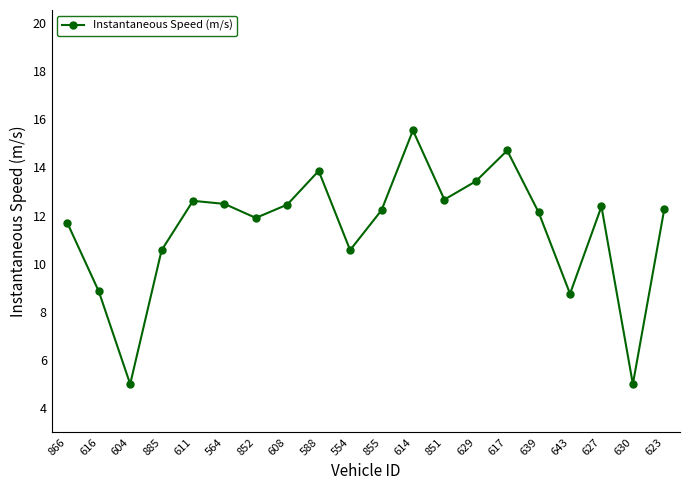

What is the ratio of the value at 604 to the value at 588?

0.4